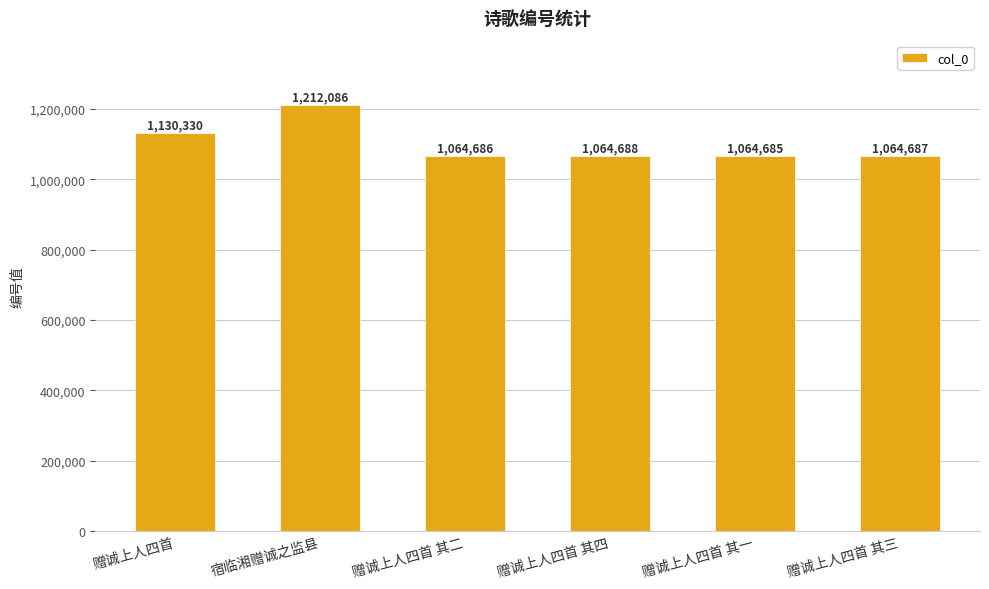

Rank the categories by value from lowest to highest.

赠诚上人四首 其一, 赠诚上人四首 其二, 赠诚上人四首 其三, 赠诚上人四首 其四, 赠诚上人四首, 宿临湘赠诚之监县